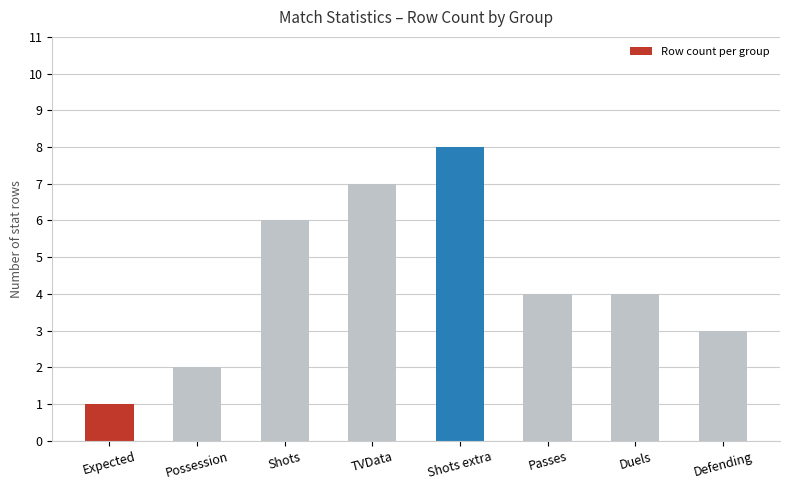

Count the number of categories in the chart.

8